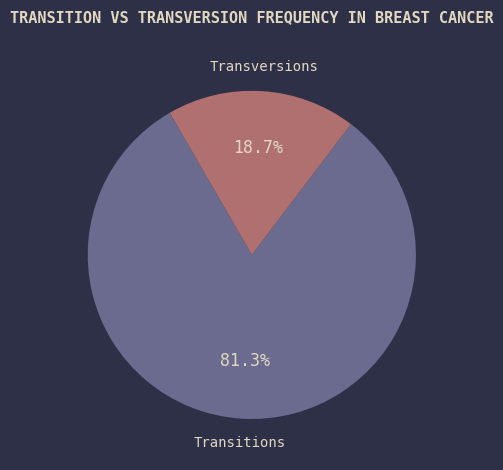

Does any single category account for the majority?

Yes